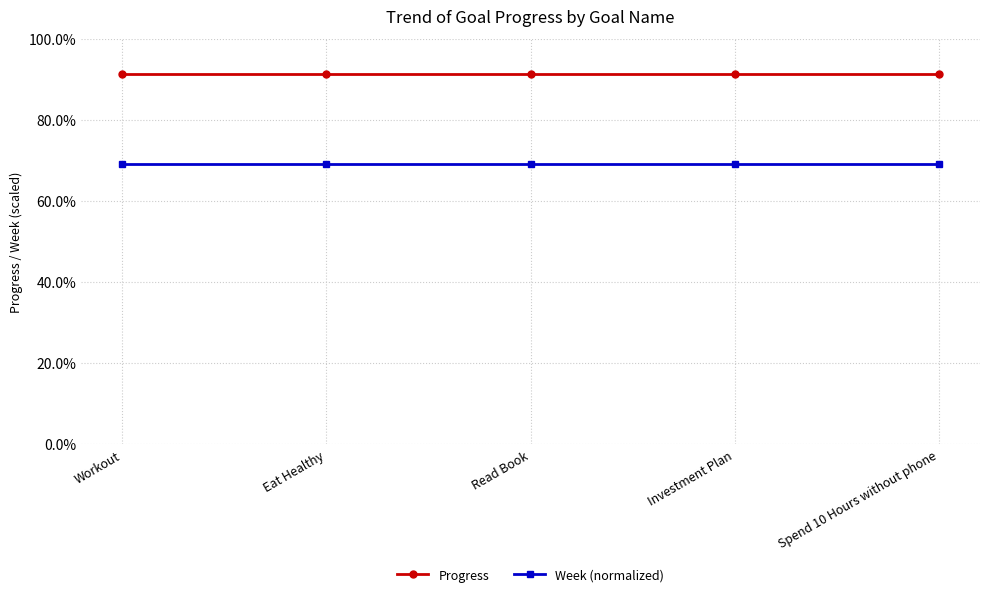

Is this an area chart (filled region under the line)?

No